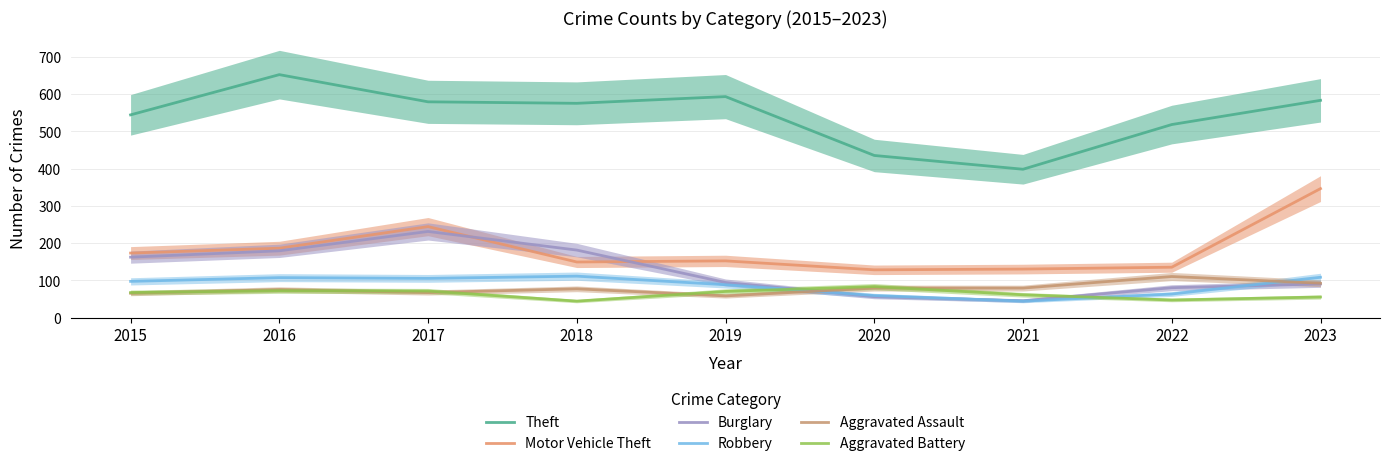

At how many categories does at least one series exceed 85?

9